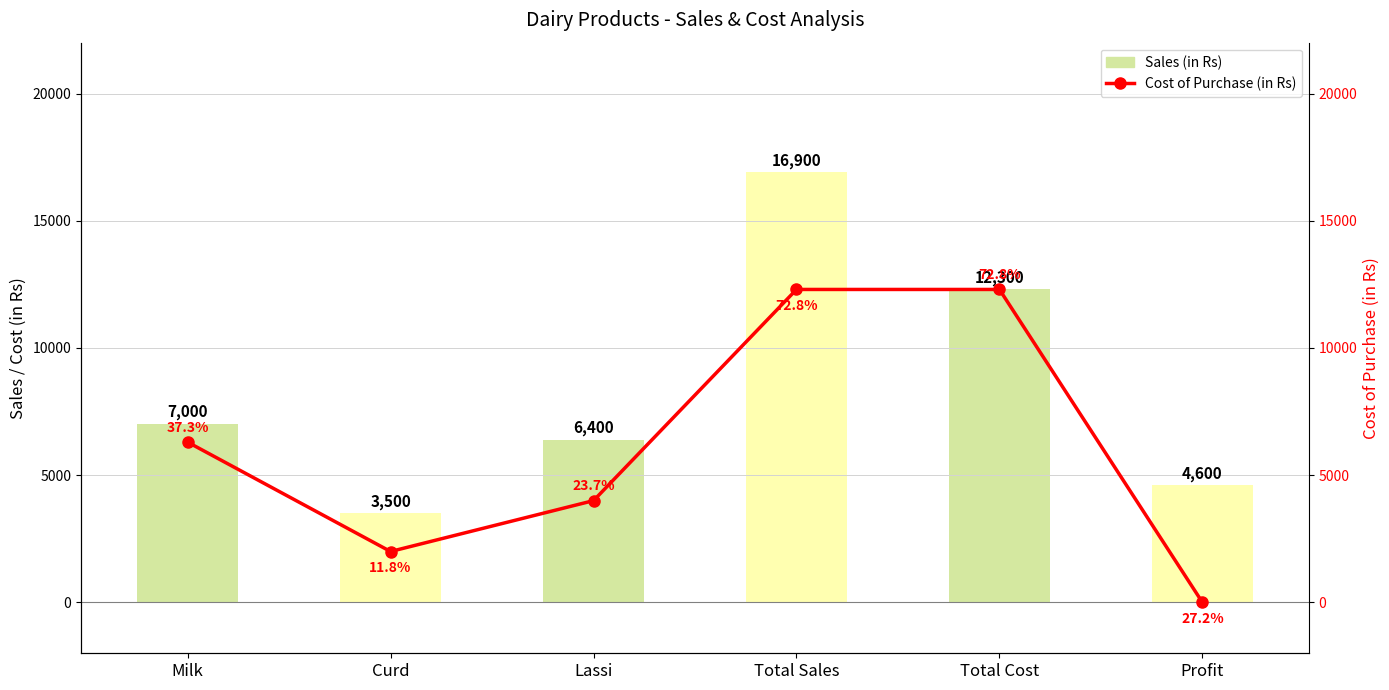

Does the chart contain any negative values?

No